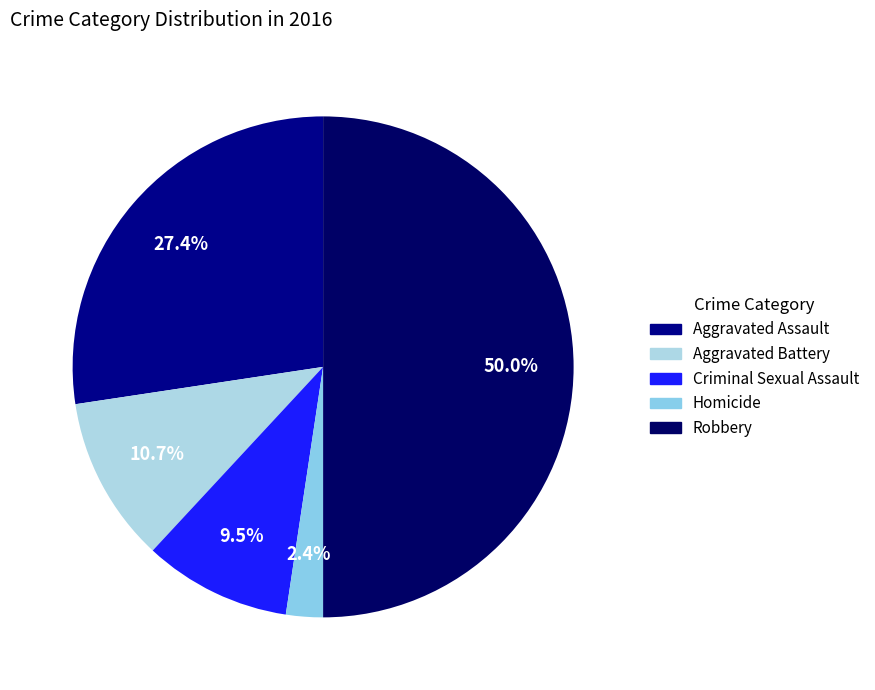

How many slices are in this pie chart?

5